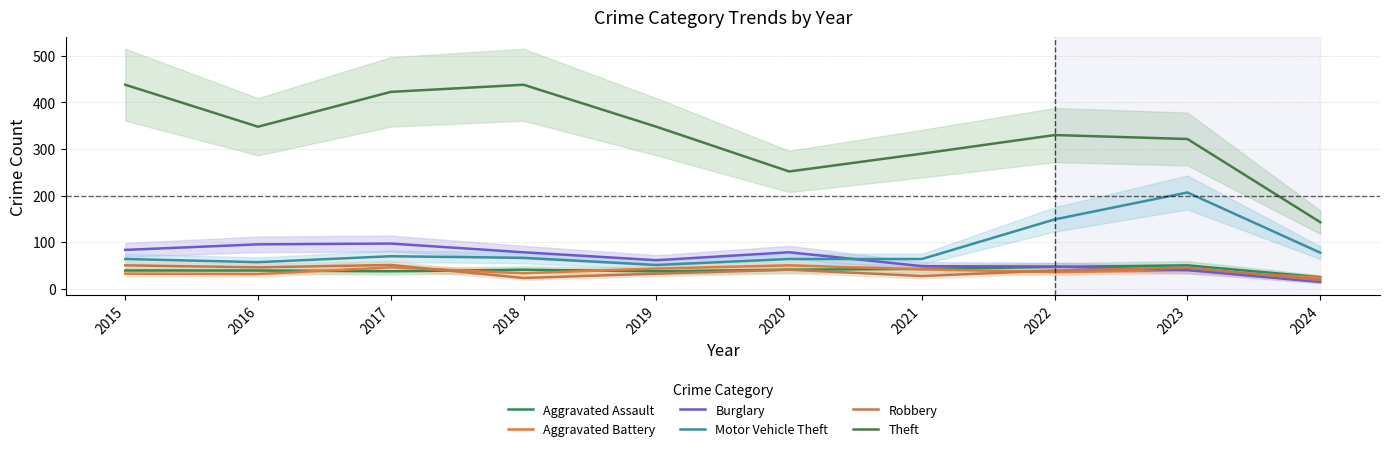

At which label does Motor Vehicle Theft reach its peak?

2023